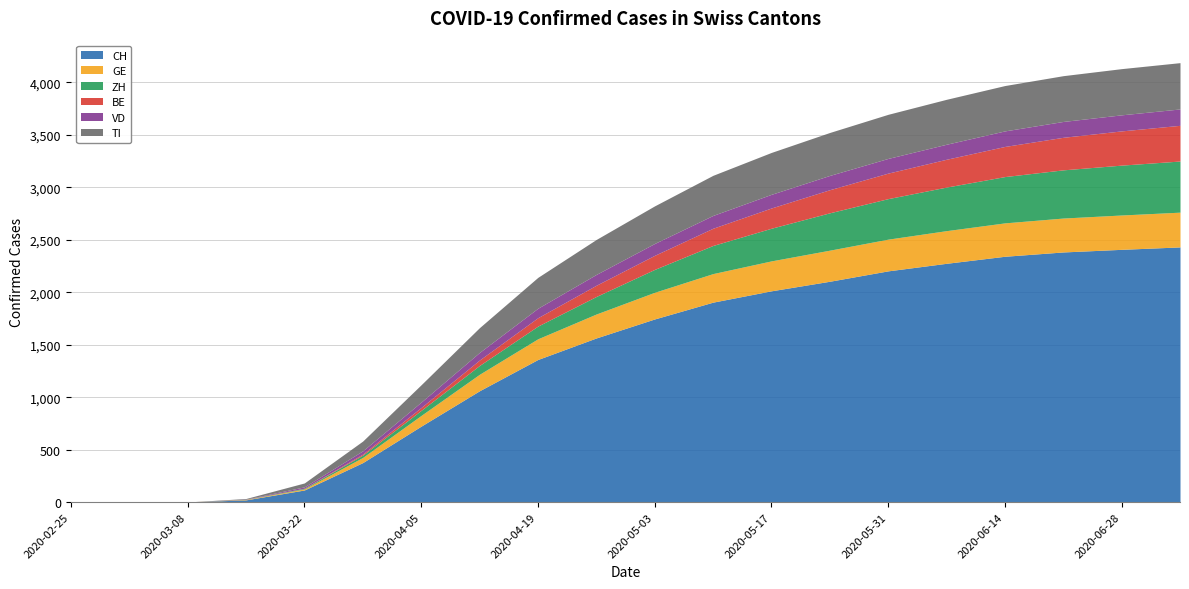

At which category is the sum across all series the highest?

2020-07-05